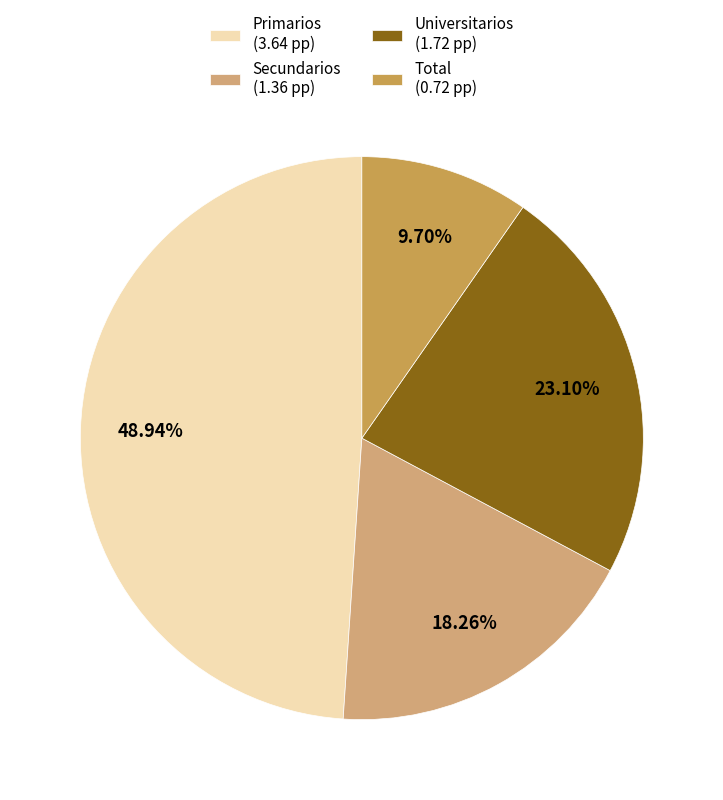

To the nearest percent, what is the difference between the Total and Universitarios slice percentages?

13%